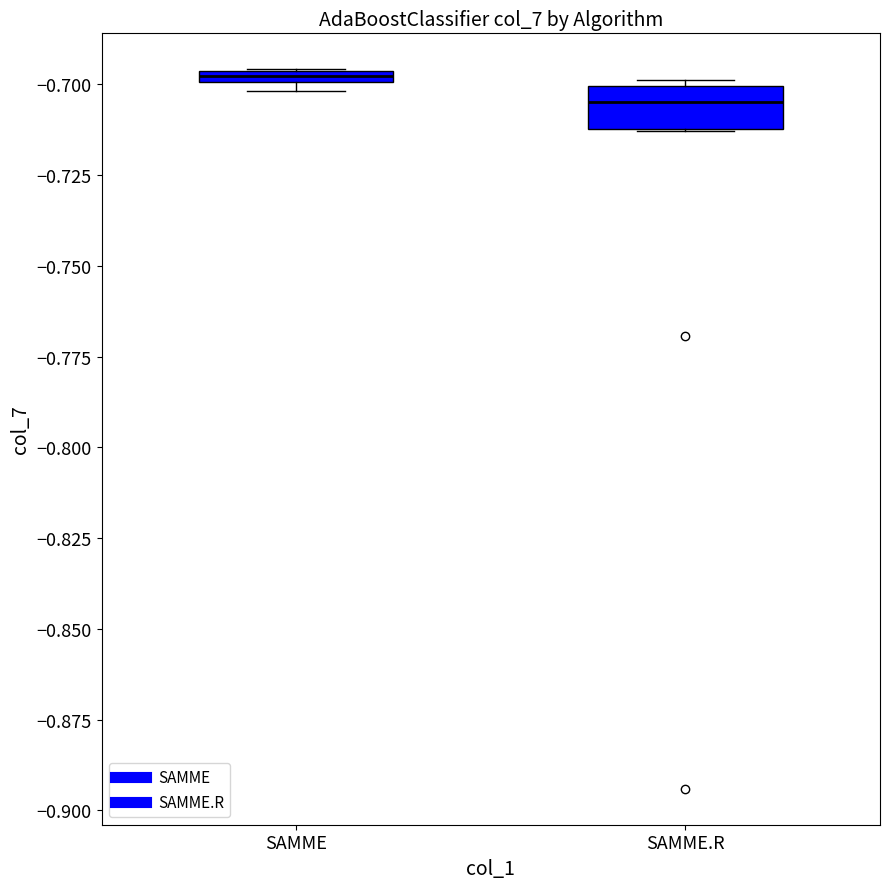

Which box is the tallest, from its lower edge to its upper edge?

SAMME.R